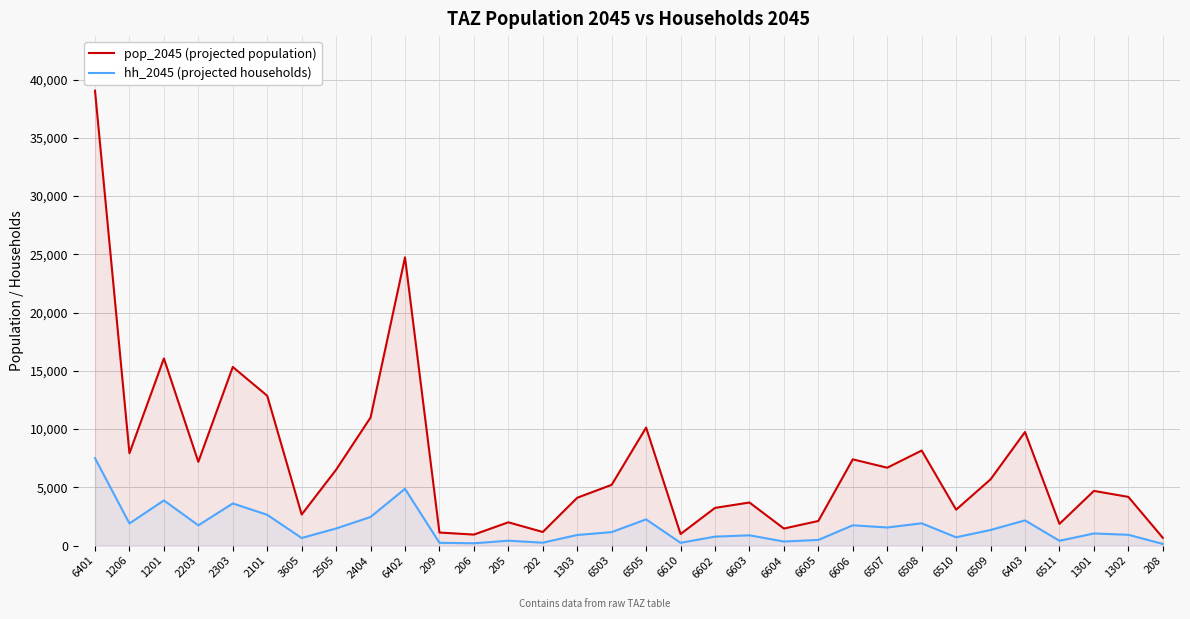

True or false: hh_2045 (projected households) and pop_2045 (projected population) intersect in this chart.

False